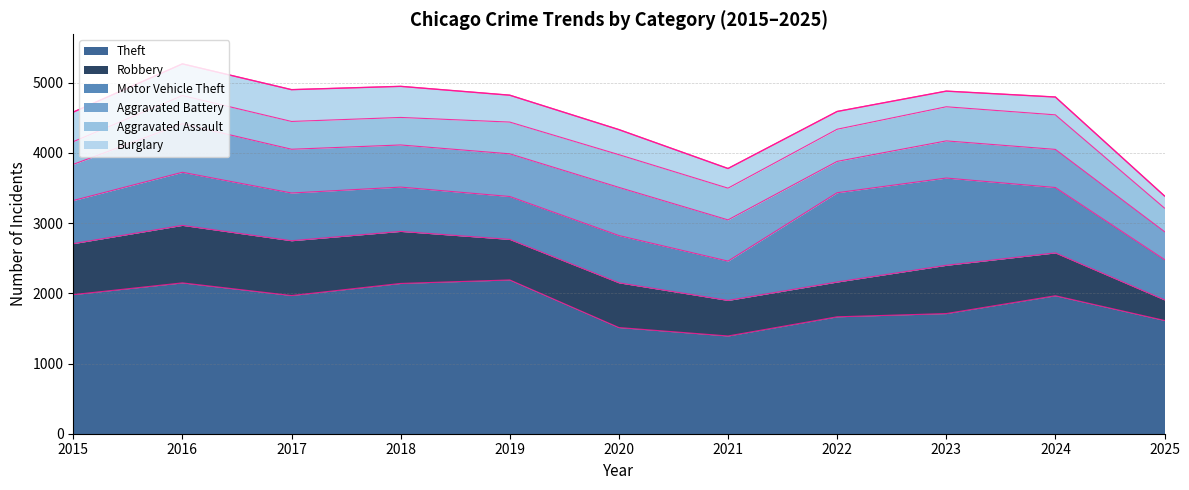

How many lines are shown in the chart?

6